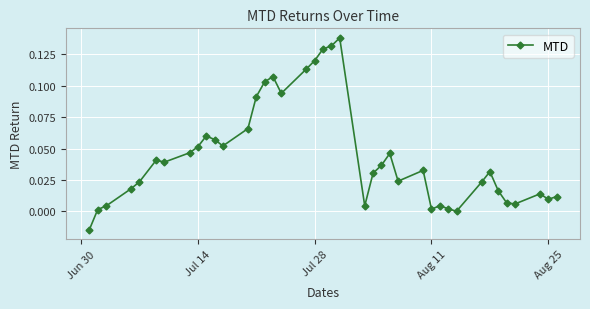

What is the sum of all values?

1.8